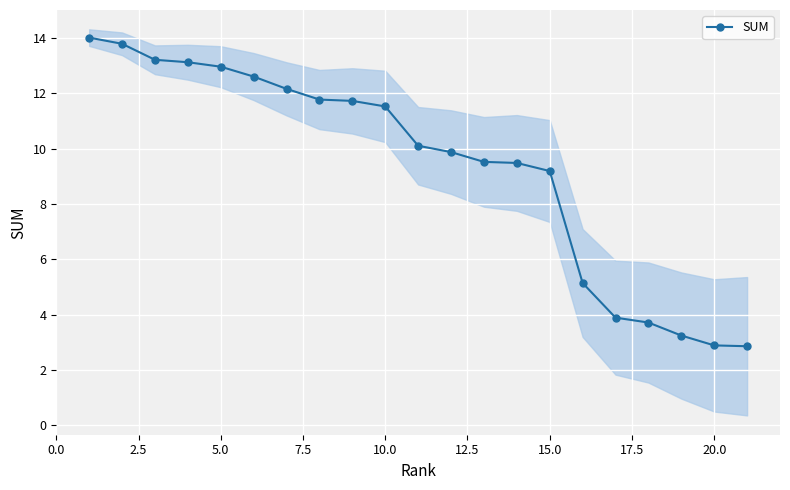

How many distinct data groups are displayed?

1